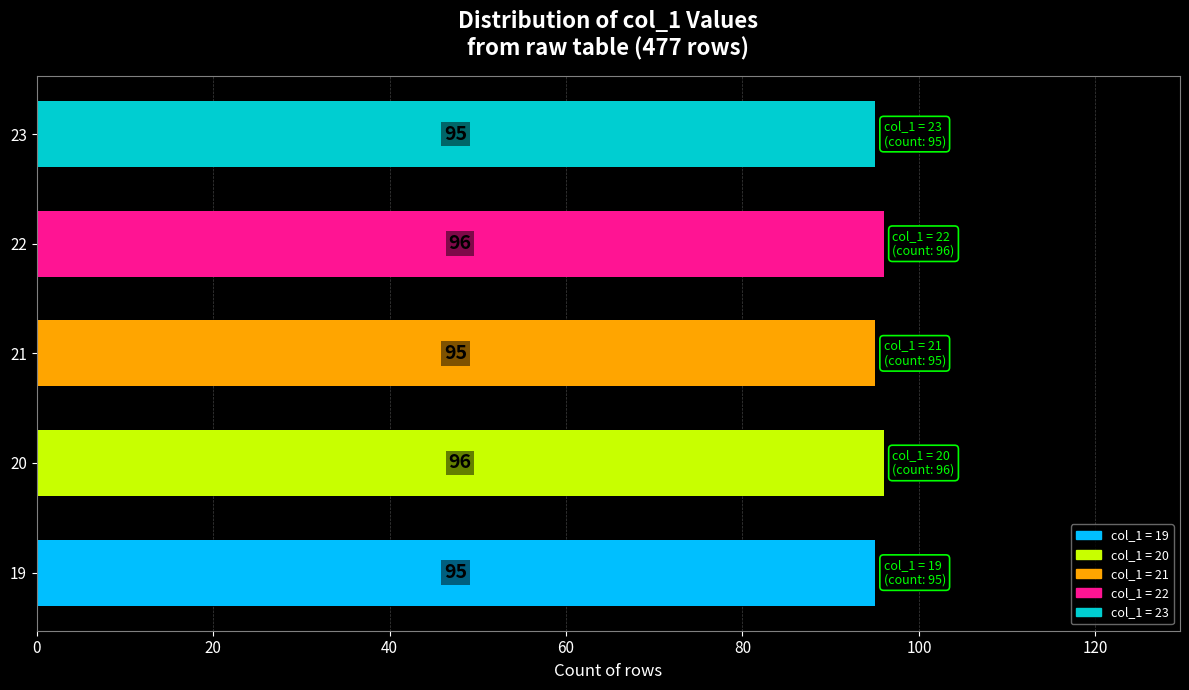

What is the sum of all values?

477